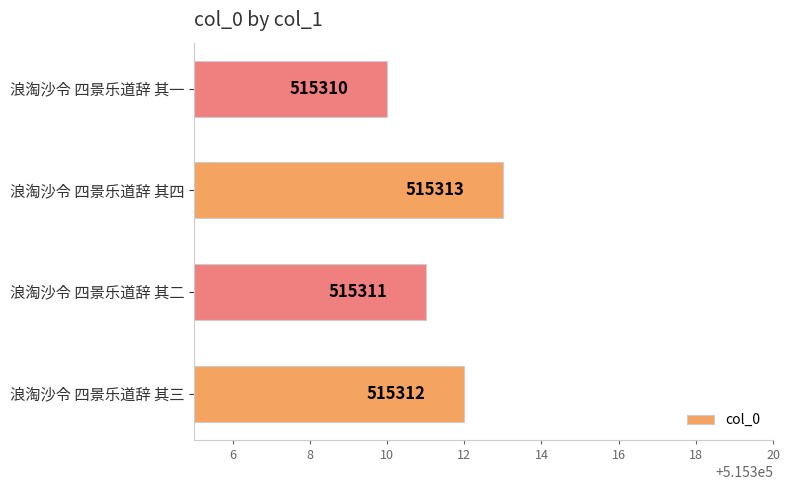

How many values are between 515311 and 515313?

3